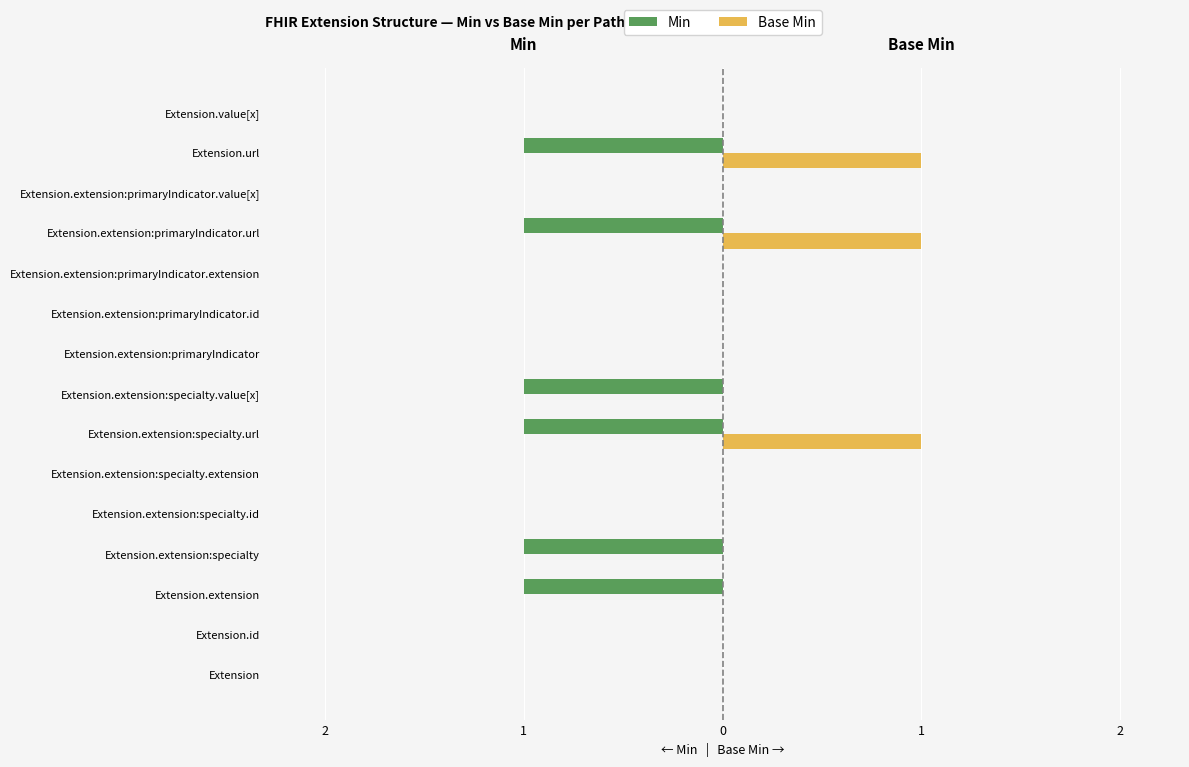

What are all the series names shown in the legend?

Min, Base Min